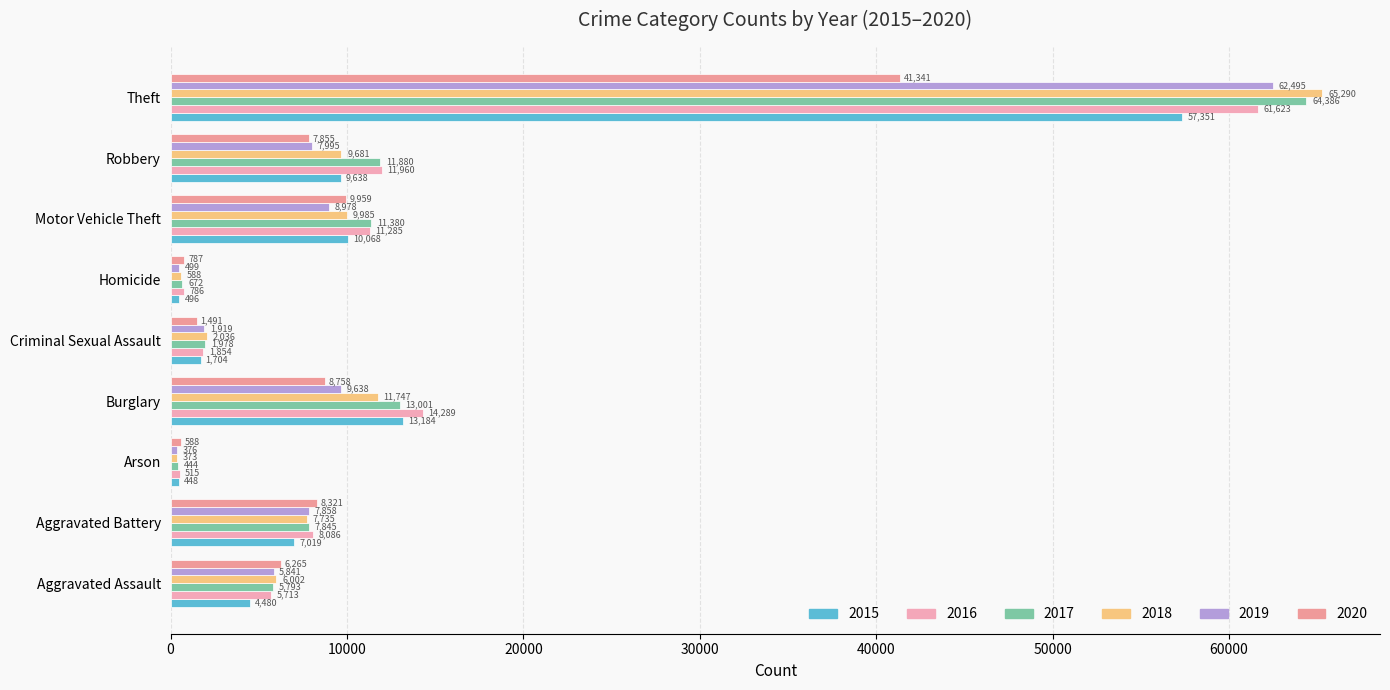

Between Aggravated Assault and Arson, which series saw the biggest shift?

2020